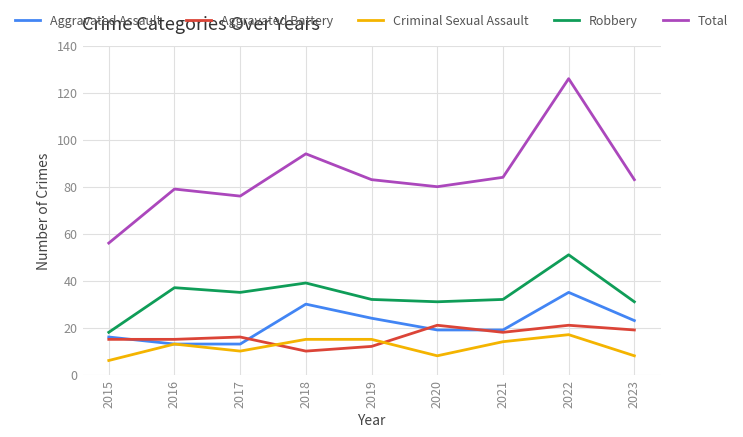

Reading right to left, list all the values displayed in this chart.

Aggravated Assault: 23	35	19	19	24	30	13	13	16
Aggravated Battery: 19	21	18	21	12	10	16	15	15
Criminal Sexual Assault: 8	17	14	8	15	15	10	13	6
Robbery: 31	51	32	31	32	39	35	37	18
Total: 83	126	84	80	83	94	76	79	56